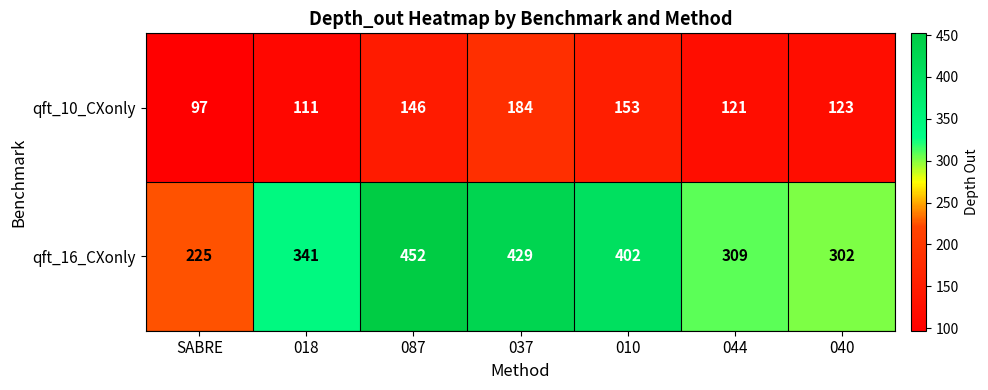

How many series are shown in this chart?

2